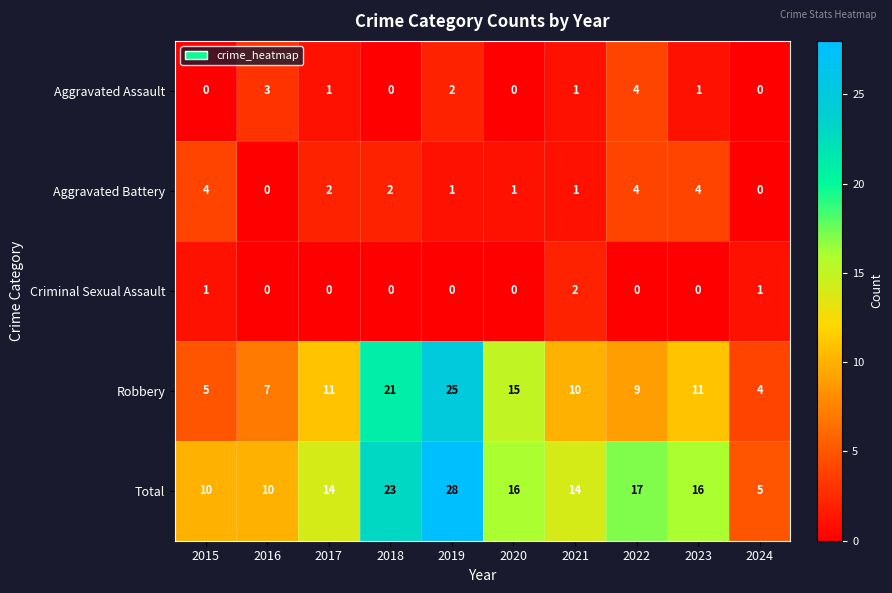

What is the difference between the second highest and minimum values in the Aggravated Battery series?

4